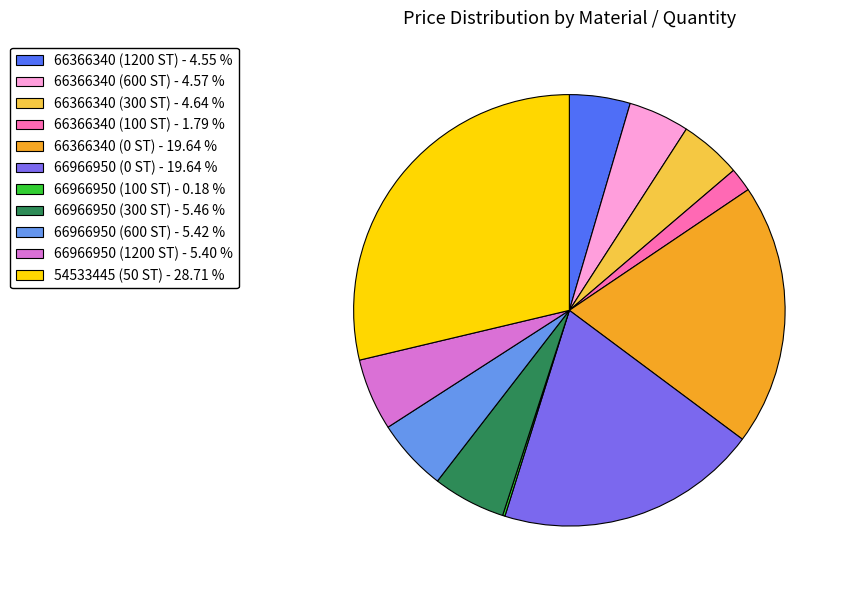

Combined, do 66366340 (100 ST) and 66966950 (0 ST) account for over 50%?

No